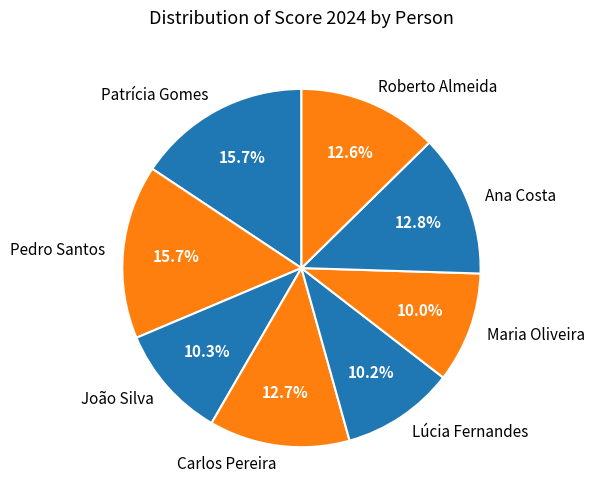

How many slices are in this pie chart?

8